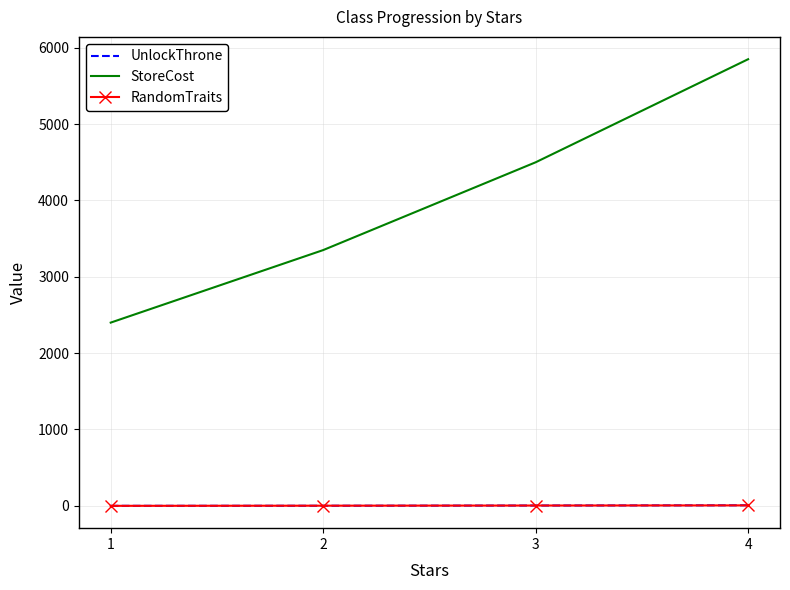

What is the greatest value displayed?

5850